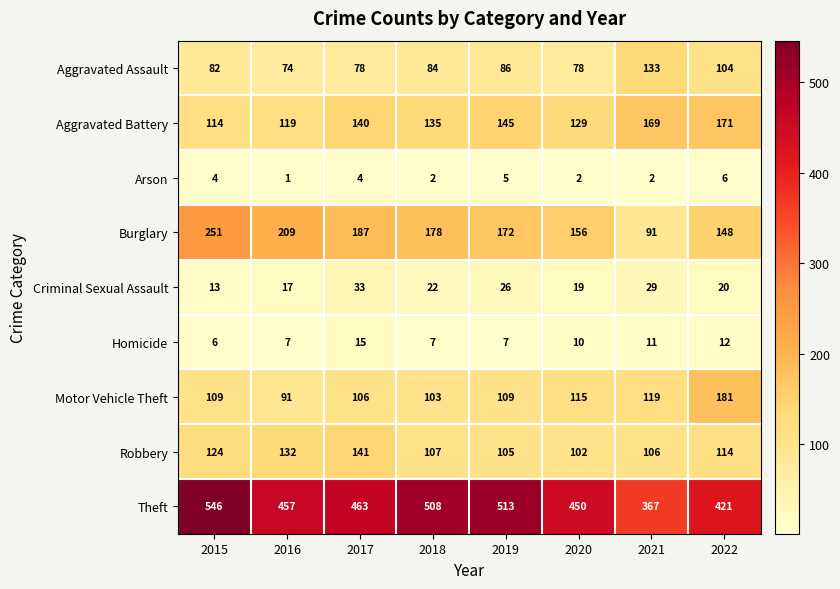

What value does the Homicide series have at 2015?

6